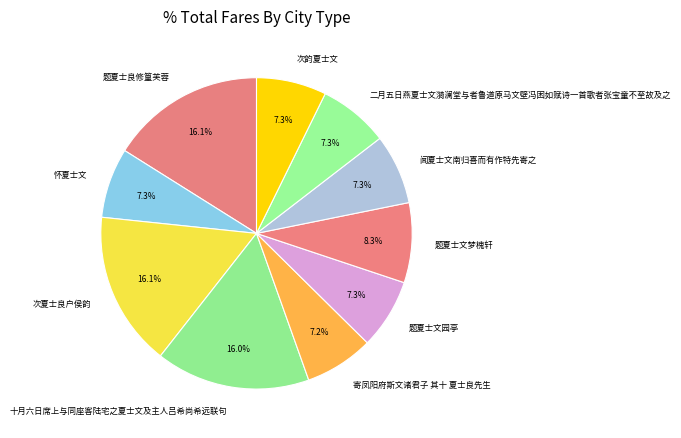

Is there a majority slice in this chart?

No